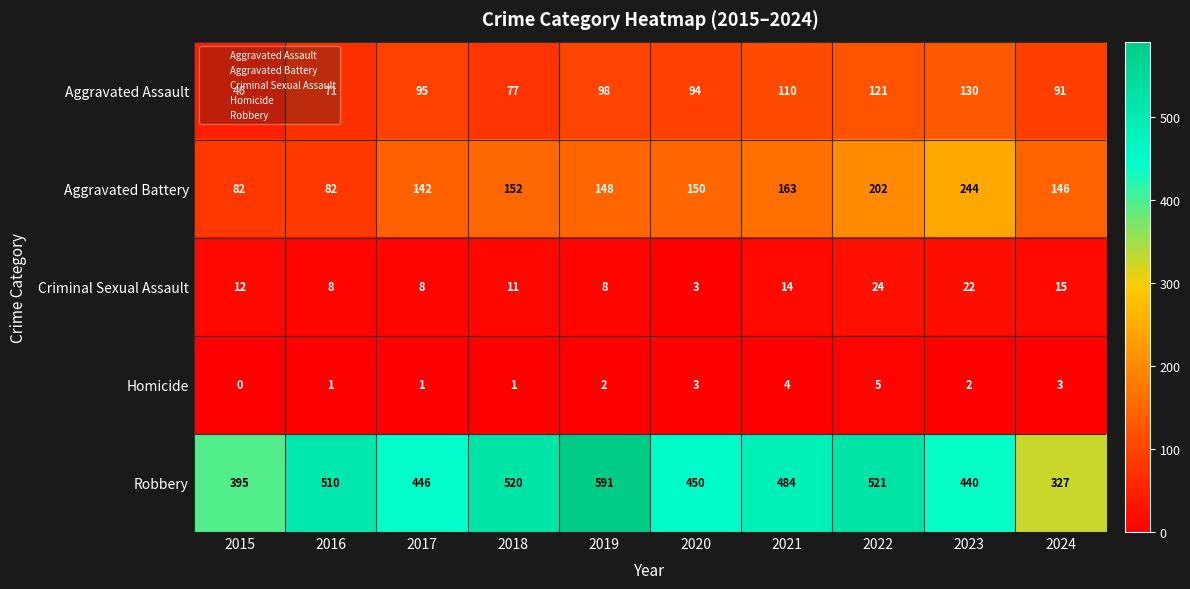

Rank the series at 2024 from lowest to highest value.

Homicide, Criminal Sexual Assault, Aggravated Assault, Aggravated Battery, Robbery